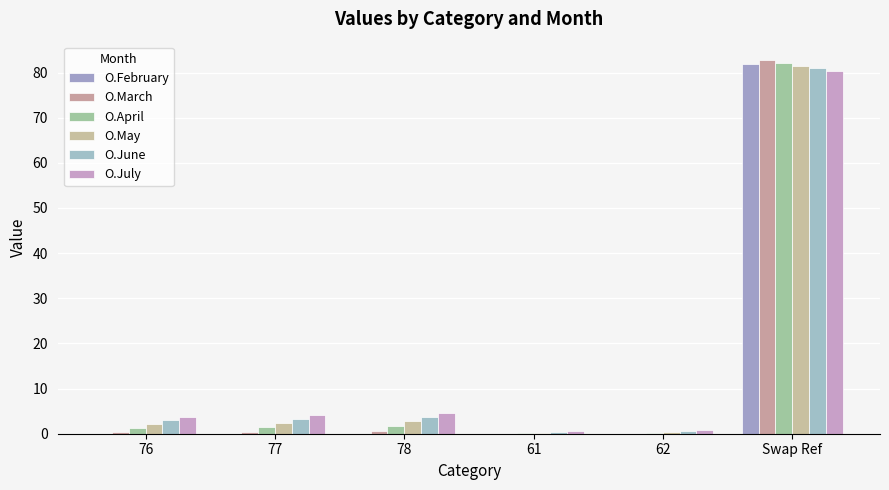

List the labels in order of O.March value, largest first.

Swap Ref, 78, 77, 76, 62, 61